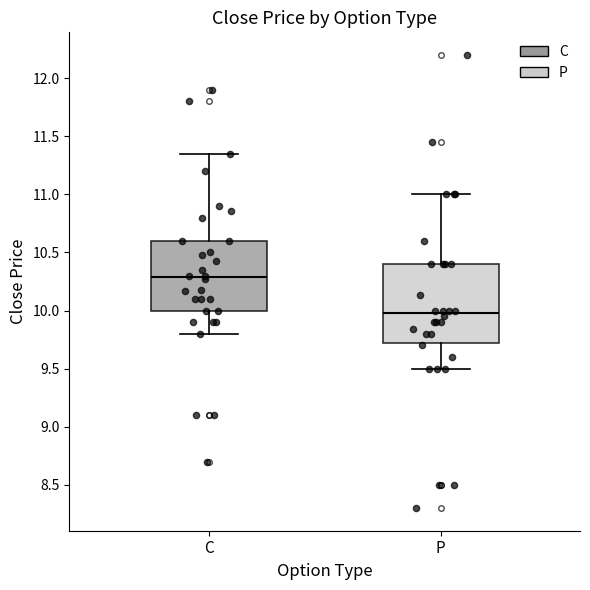

Reading left to right, read every box against the y-axis: the position of its median line, the range the box covers, and the ends of its whiskers. The values are not printed on the chart, so give them approximately, as read against the axis.

C: median 10.30, box 10.00 to 10.60, whiskers 9.80 to 11.35
P: median 10.00, box 9.75 to 10.40, whiskers 9.50 to 11.00